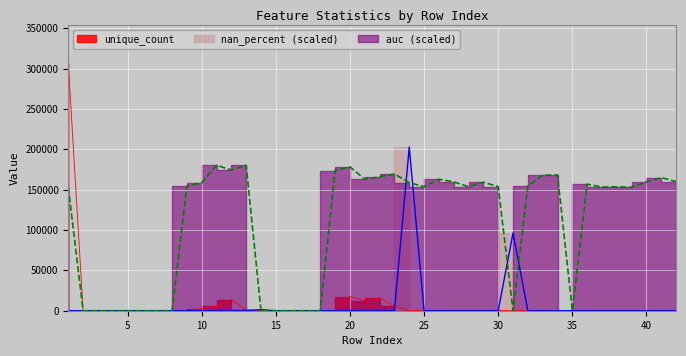

Which series ends up on top after the final intersection of nan_percent and auc?

auc